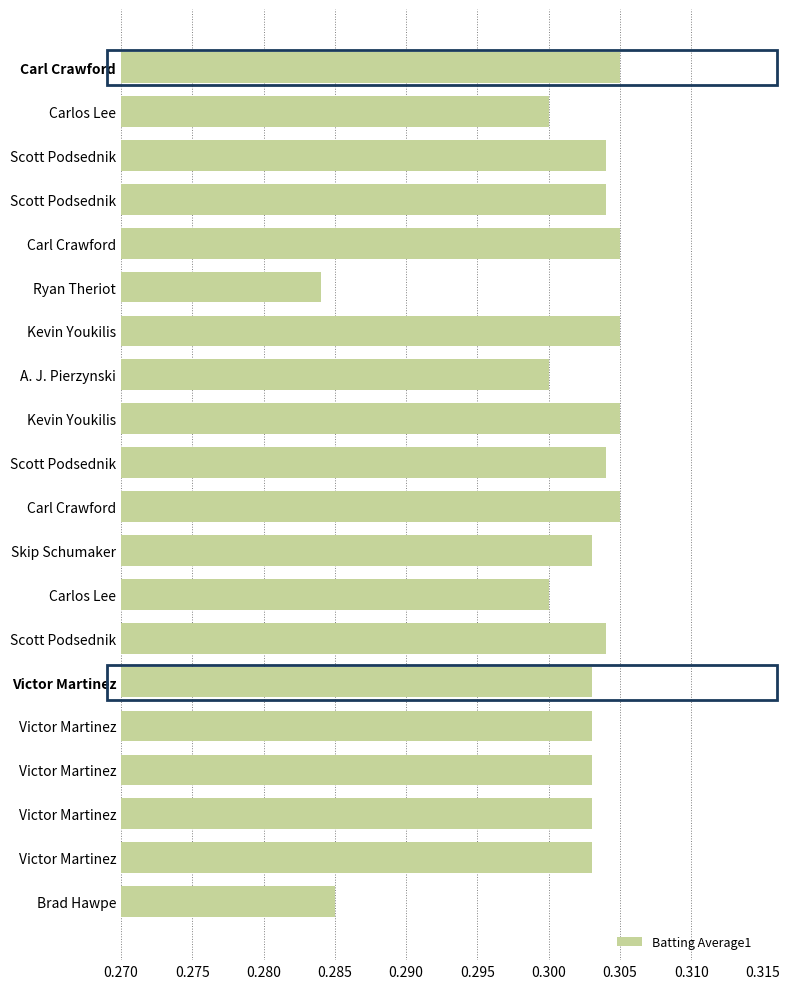

What is the average value?

0.3